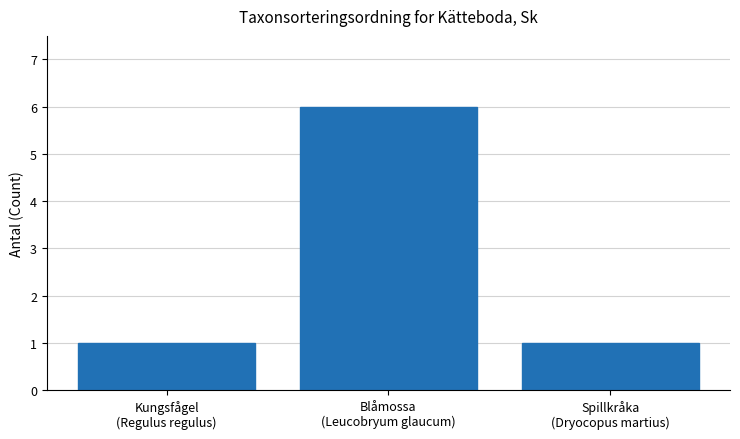

What is the ratio of the value at Kungsfågel
(Regulus regulus) to the value at Blåmossa
(Leucobryum glaucum)?

0.2